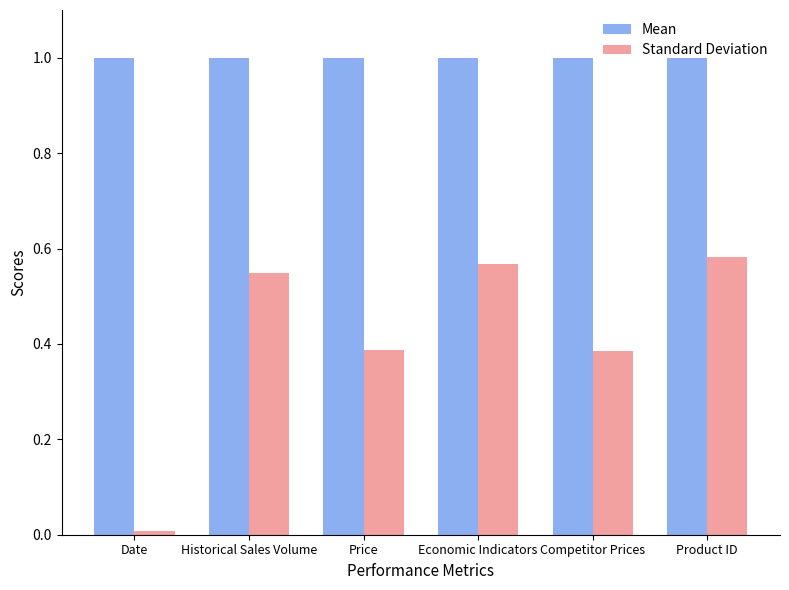

What is the sum of the Mean values at Date and Historical Sales Volume?

2.0